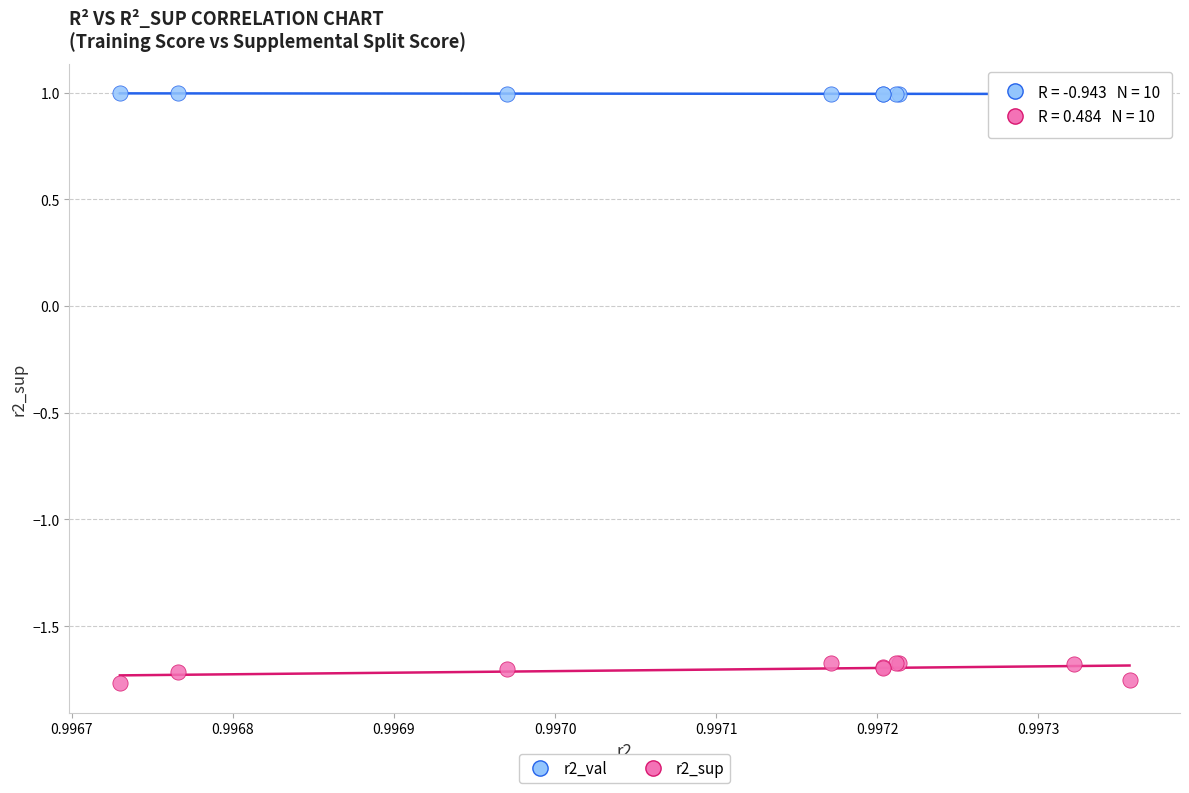

Which series reaches the maximum Y coordinate?

r2_val